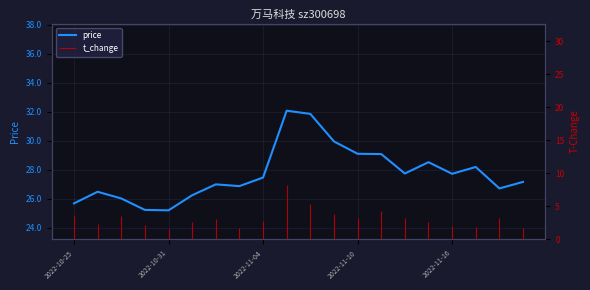

Is this an area chart (filled region under the line)?

No